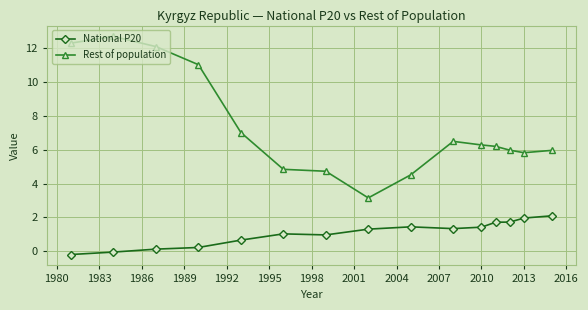

What is the value of the National P20 point at the 11th from the left?

1.4